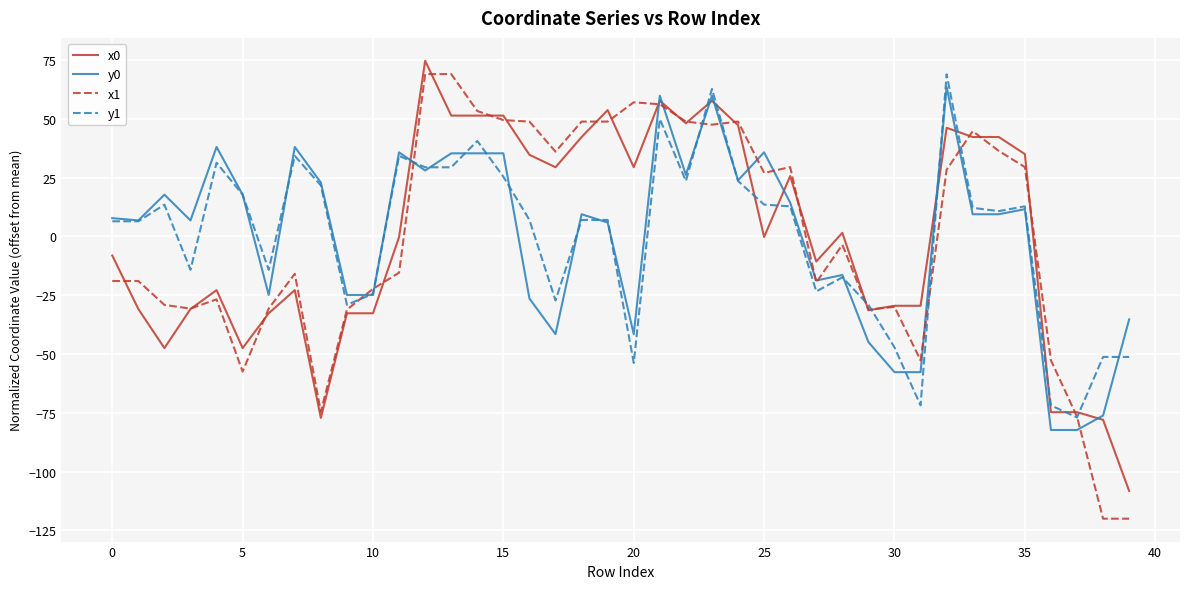

What is the minimum value for x1?

-120.0